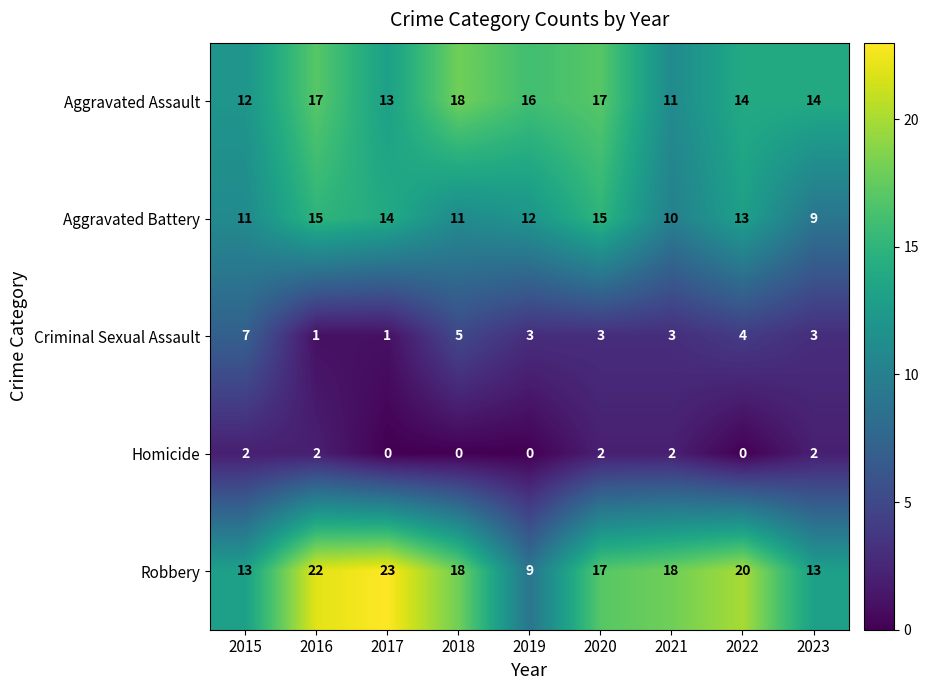

True or false: Robbery has a value of 30 at 2020.

False